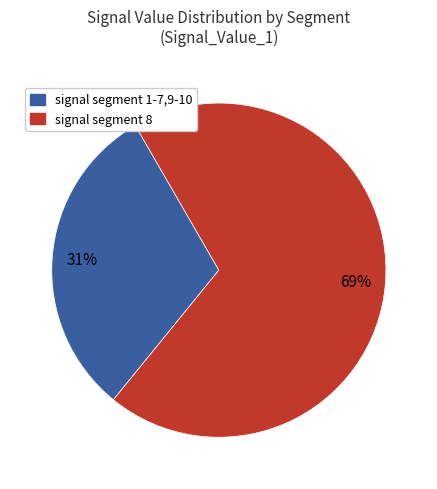

To the nearest percent, what is the difference between the signal segment 8 and signal segment 1-7,9-10 slice percentages?

38%